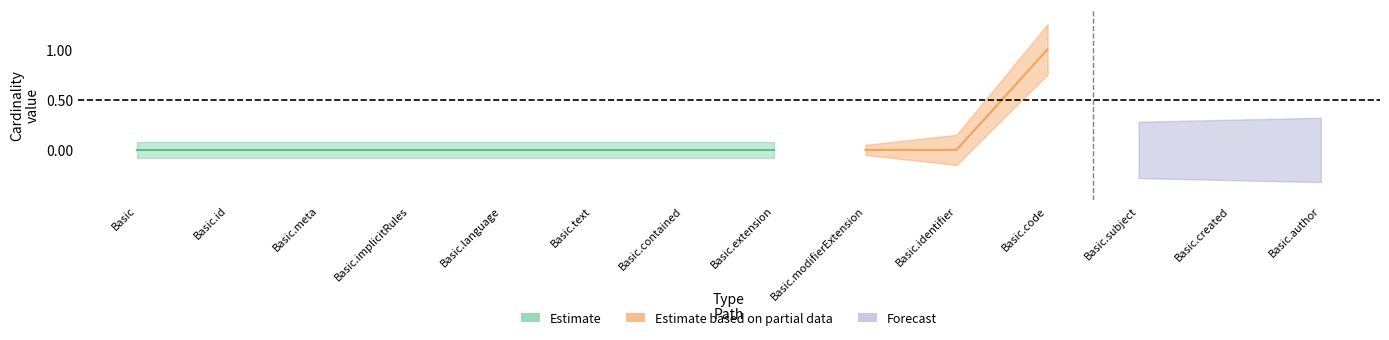

Which category has the highest value across all series?

Basic.code